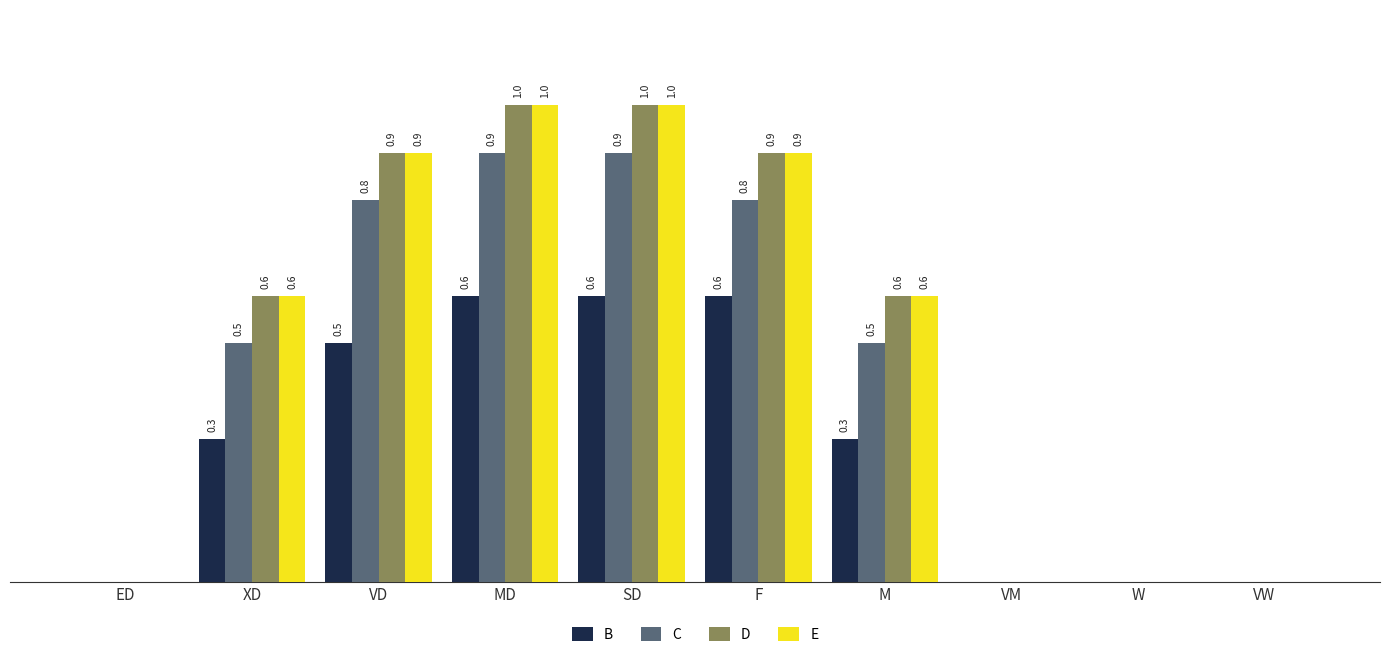

Is the value of E at F greater than the value of C at XD?

Yes